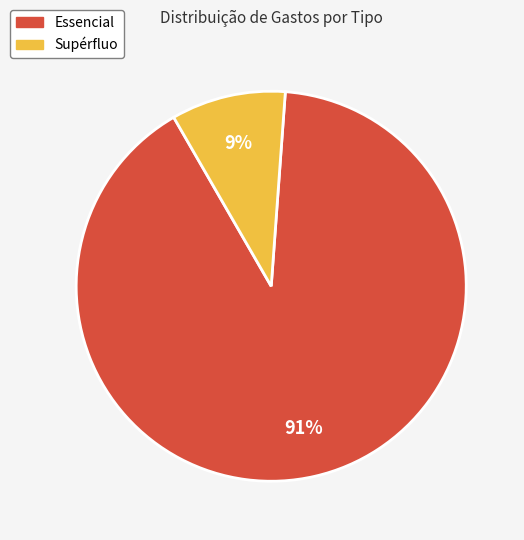

How many slices are in this pie chart?

2